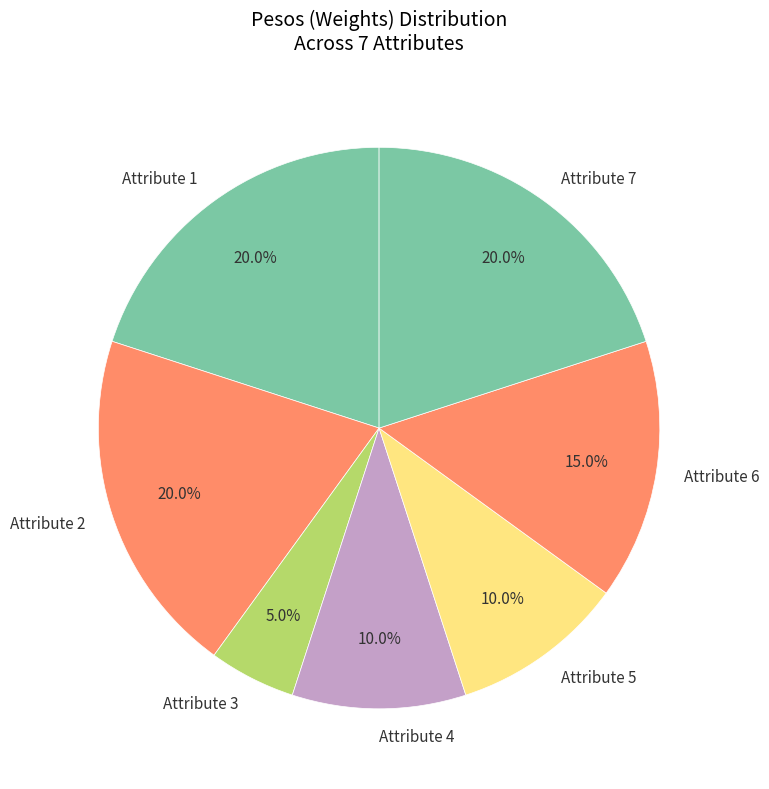

Which category has the smallest portion of the pie?

Attribute 3